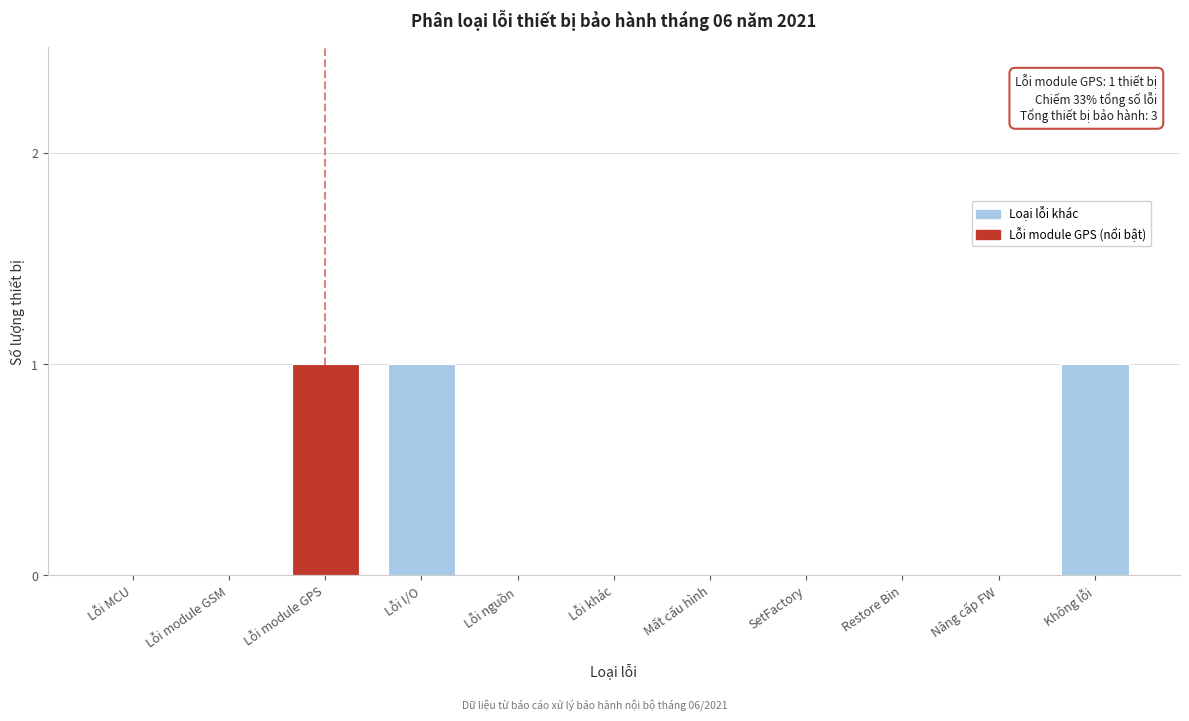

Reading left to right, list all the values displayed in this chart.

Lỗi MCU=0	Lỗi module GSM=0	Lỗi module GPS=1	Lỗi I/O=1	Lỗi nguồn=0	Lỗi khác=0	Mất cấu hình=0	SetFactory=0	Restore Bin=0	Nâng cấp FW=0	Không lỗi=1